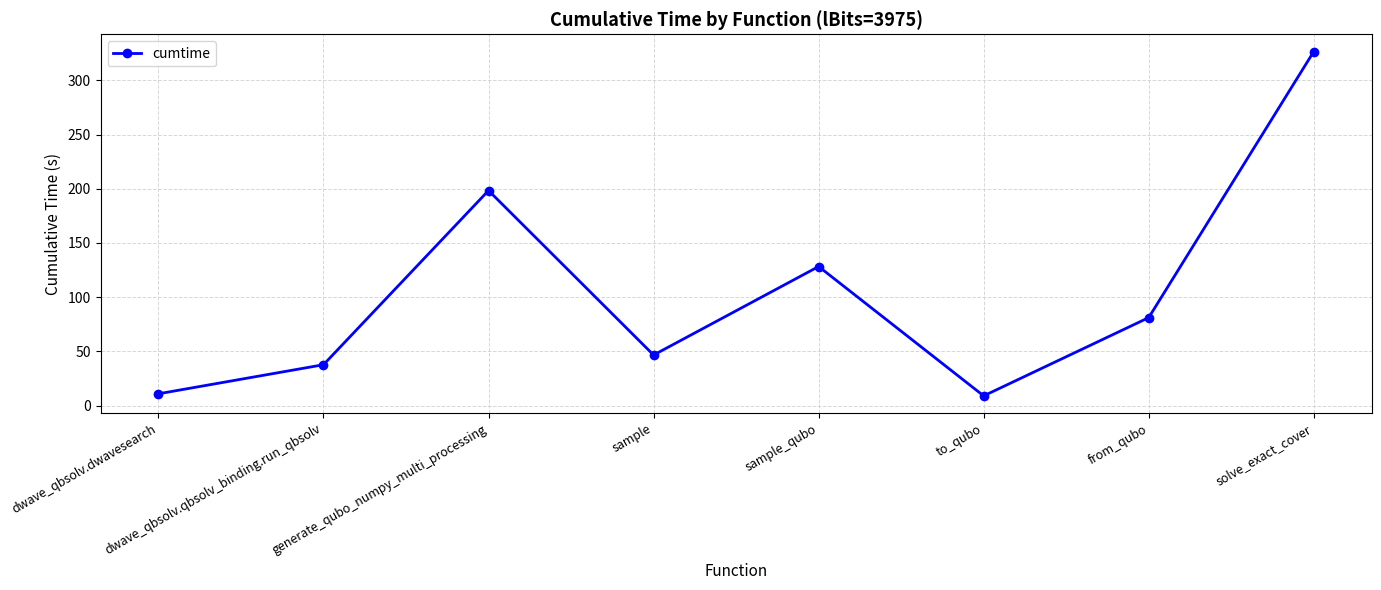

How many interior local valleys (lower than both neighbors) does the data have?

2